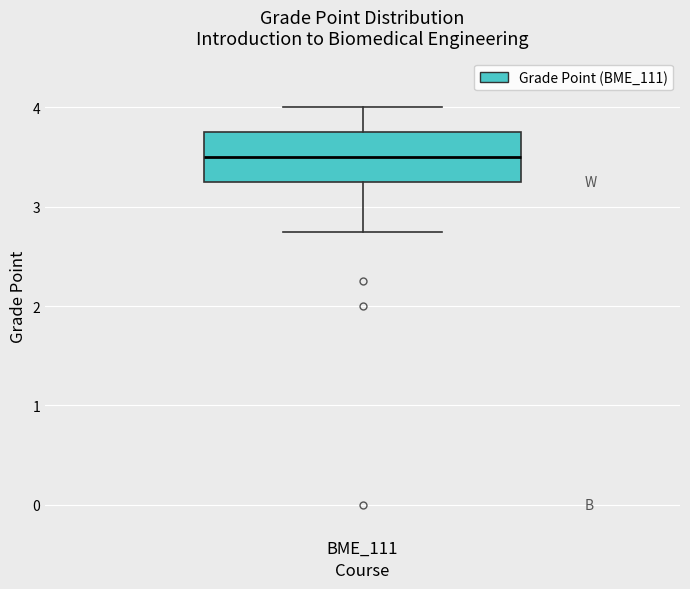

Transcribe this box plot: give where the median line is, the range the box spans, and where the two whiskers end, as read against the y-axis. The values are not printed on the chart, so give them approximately, as read against the axis.

median 3.5, box 3.3 to 3.8, whiskers 2.8 to 4.0